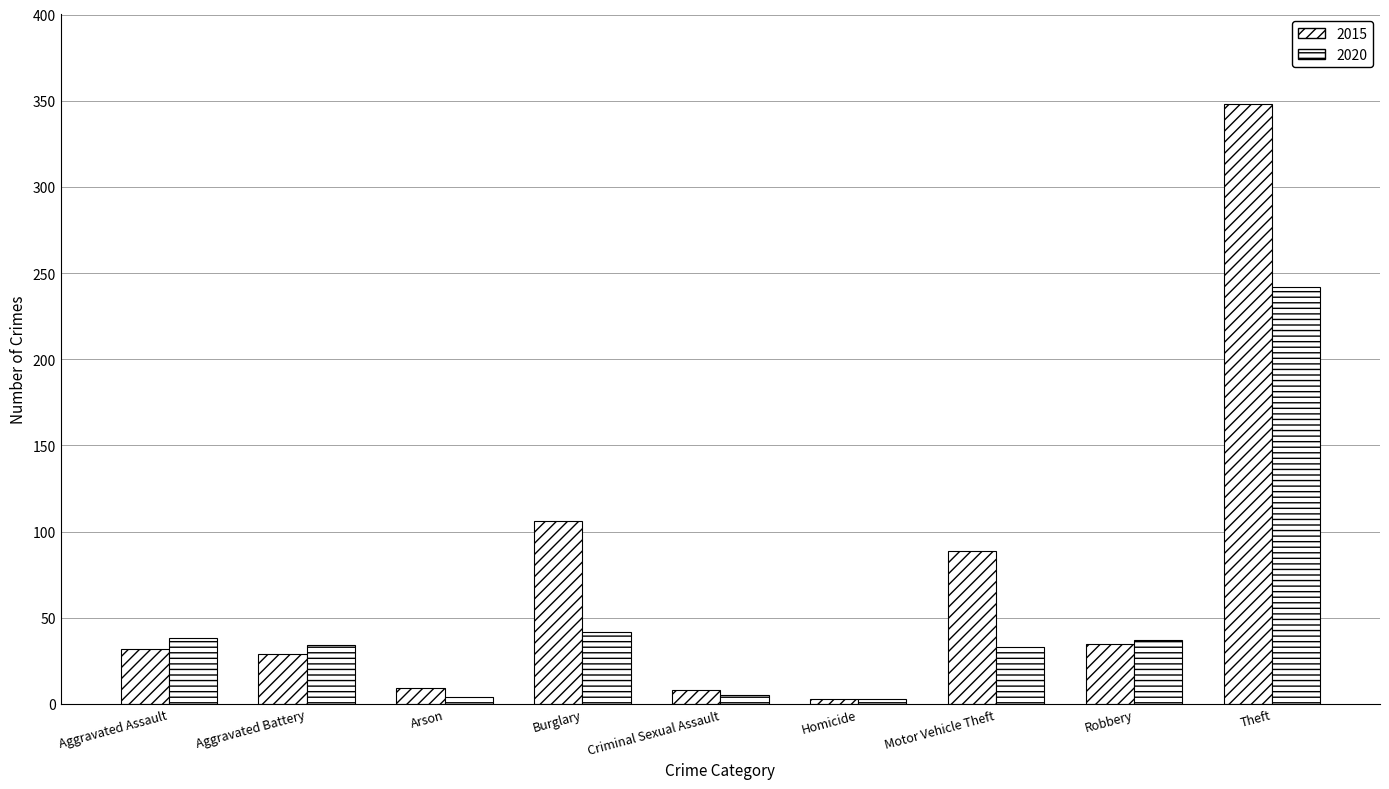

Rank the categories by 2015 value from lowest to highest.

Homicide, Criminal Sexual Assault, Arson, Aggravated Battery, Aggravated Assault, Robbery, Motor Vehicle Theft, Burglary, Theft